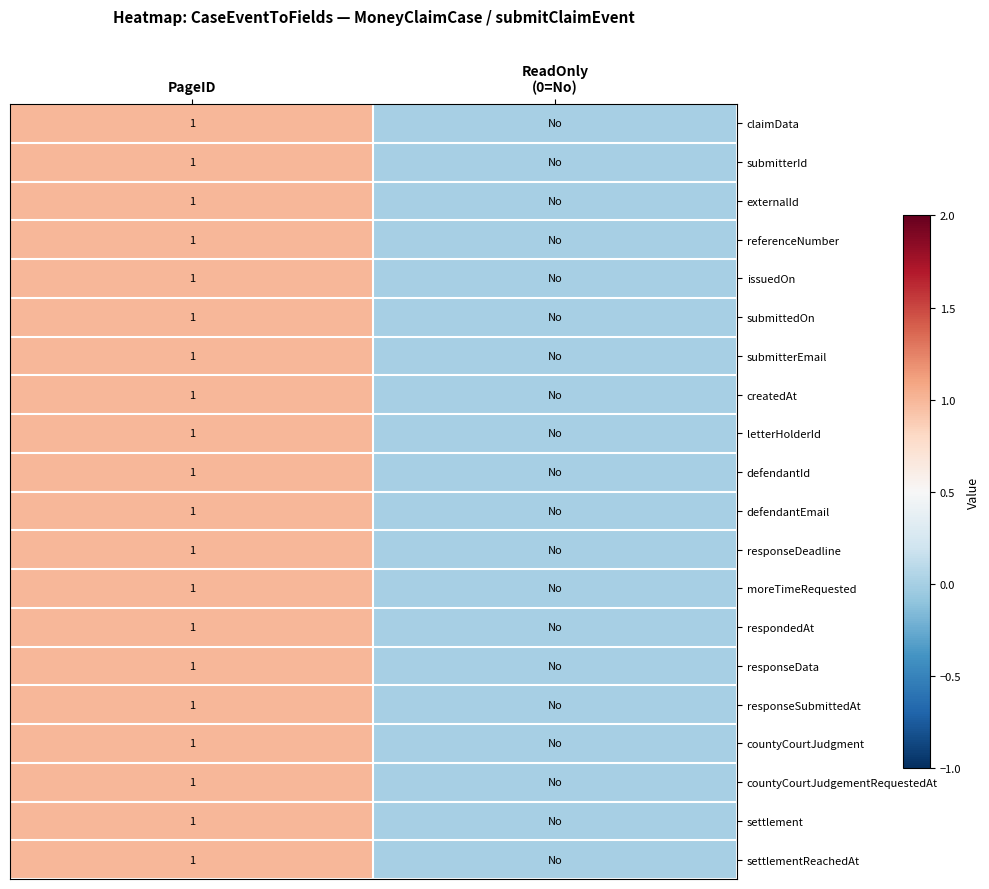

What is the total value across all series at PageID?

20